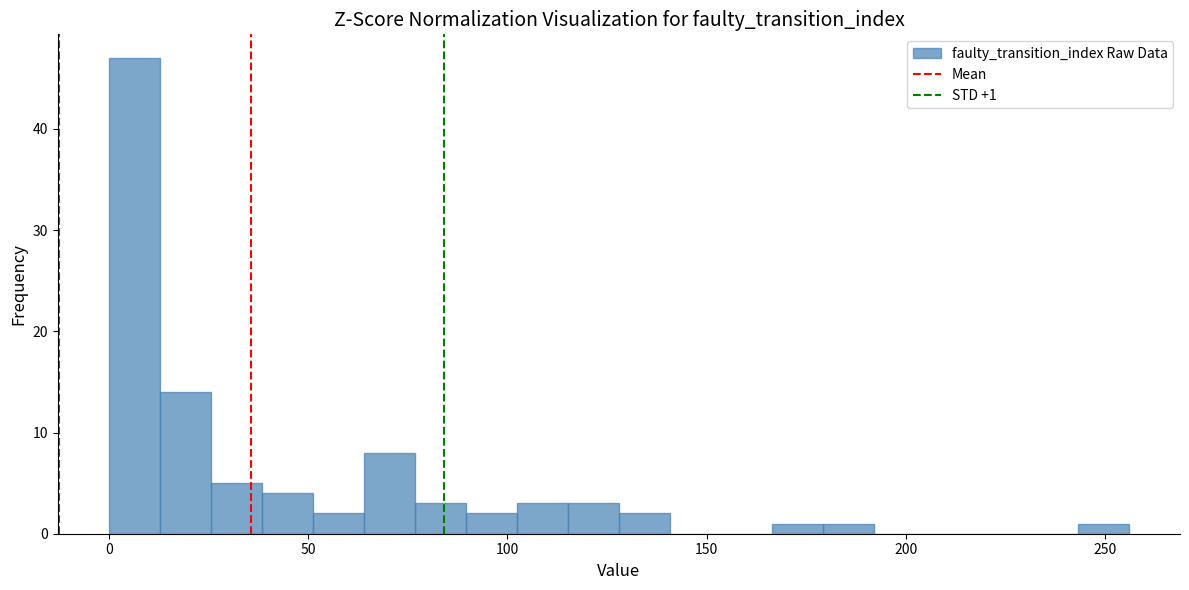

Read against the x-axis, roughly where is the centre of the tallest bar?

5